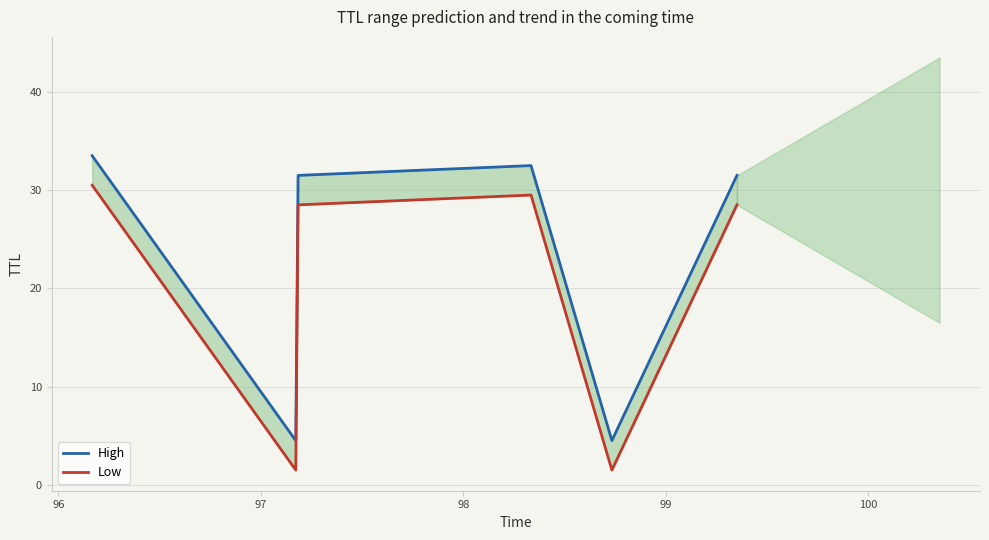

True or false: High and Low intersect in this chart.

False